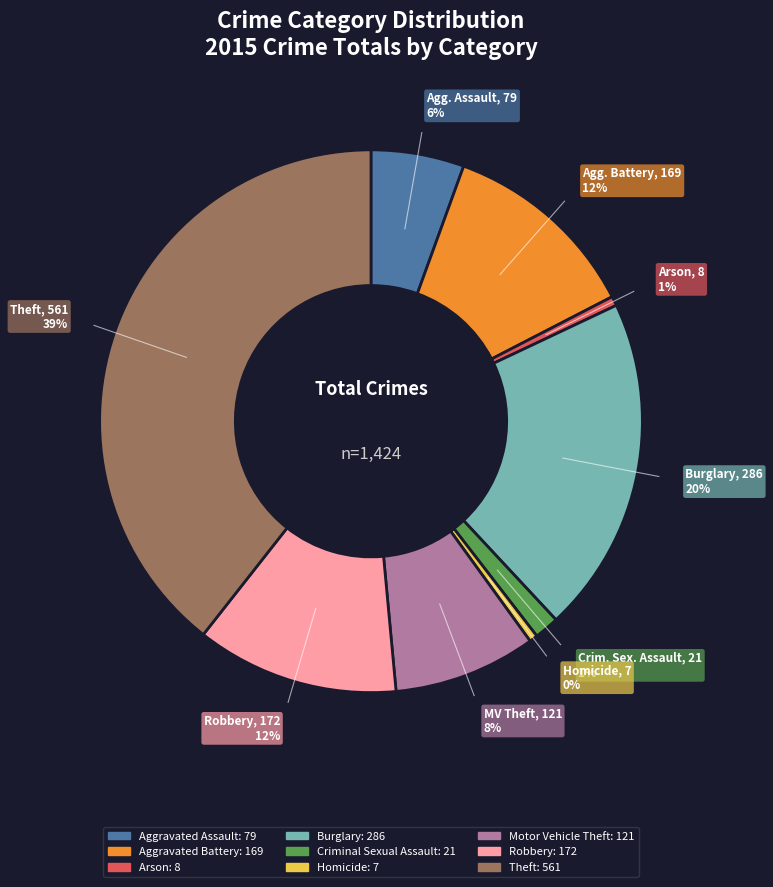

Which has a higher value, Aggravated Assault or Homicide?

Aggravated Assault